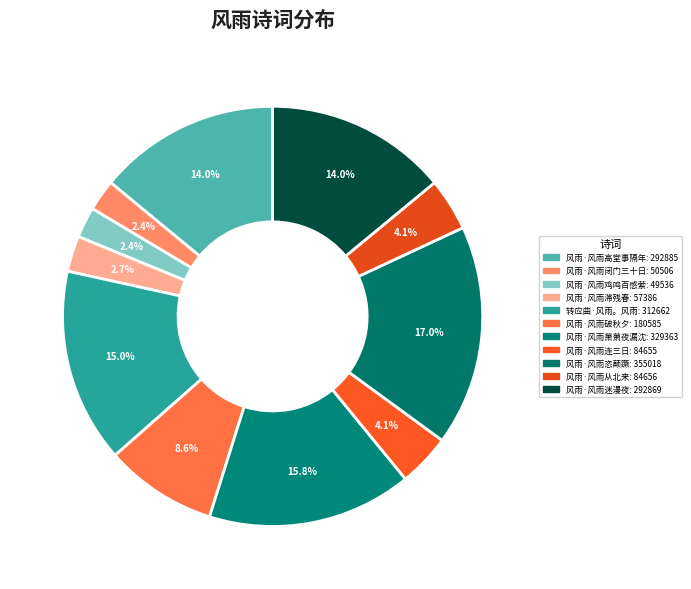

Is there a majority slice in this chart?

No